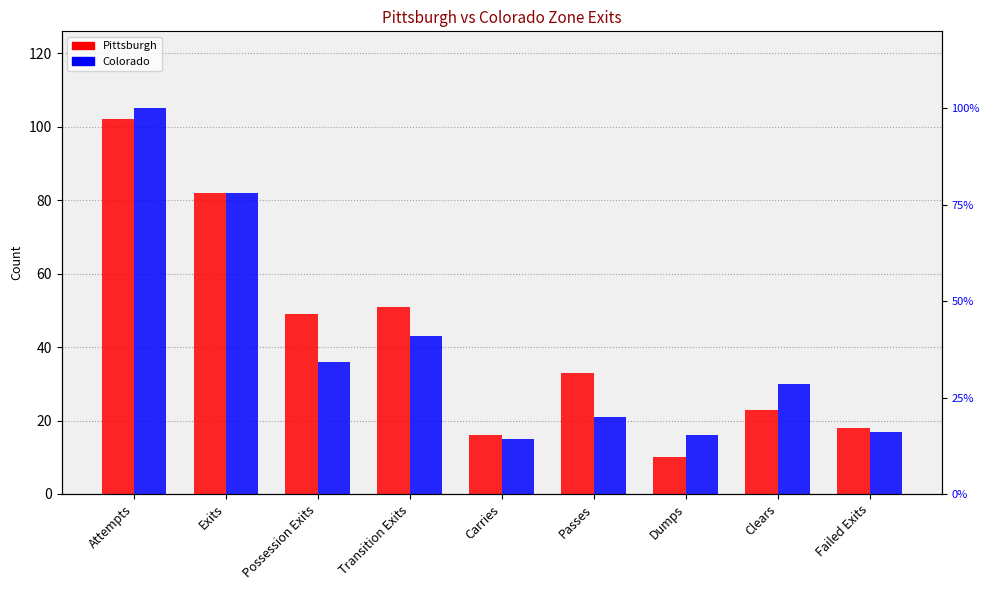

Which has a higher value, Possession Exits or Carries?

Possession Exits